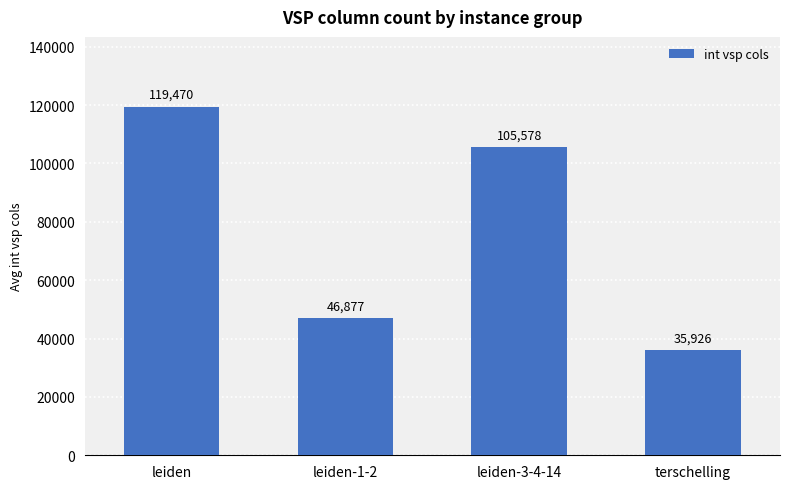

What is the value of the 1st bar from the left?

119470.8